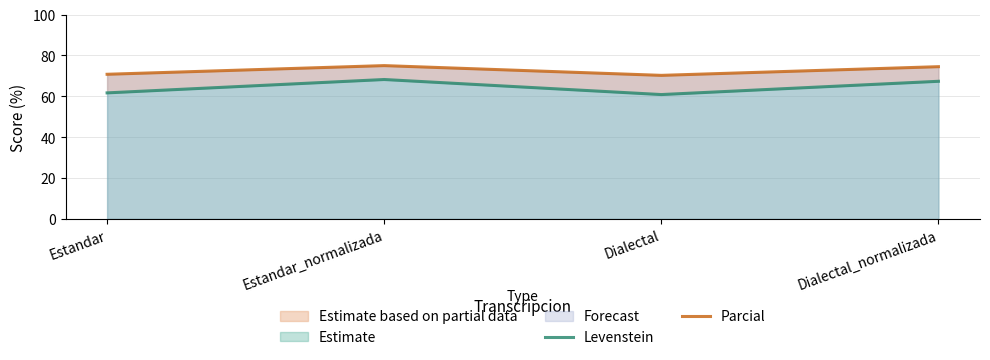

Where is the first local minimum for Parcial?

Dialectal